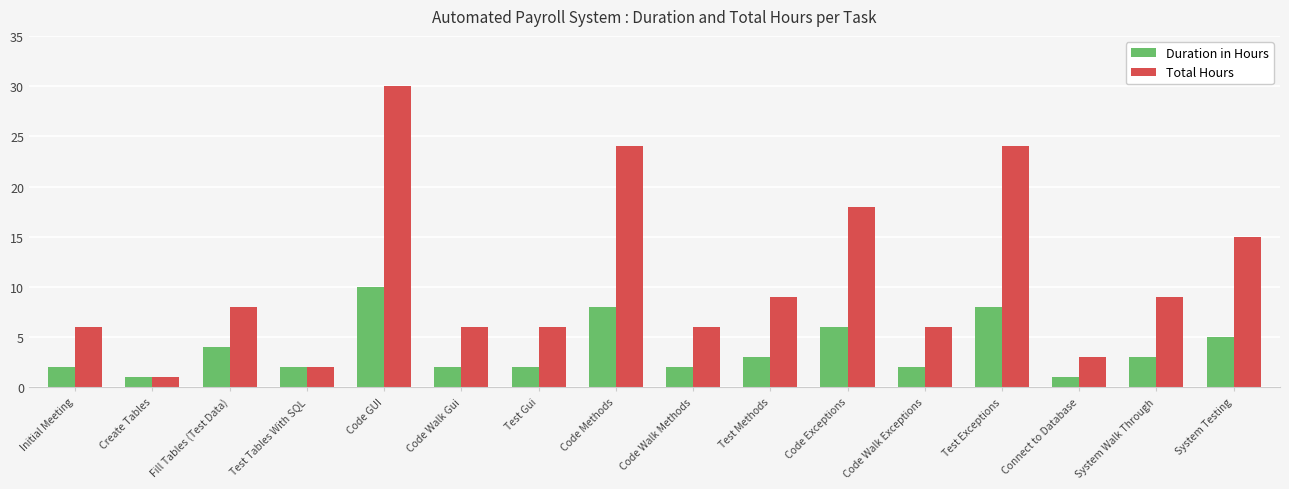

List the series in order of their peak value, highest first.

Total Hours, Duration in Hours